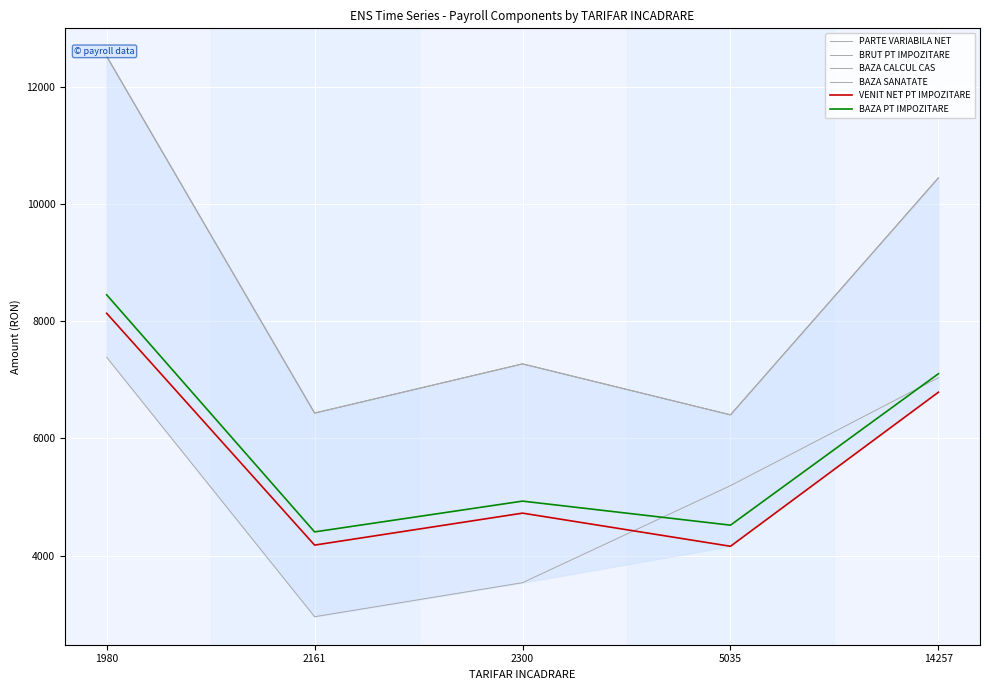

How many lines are shown in the chart?

6